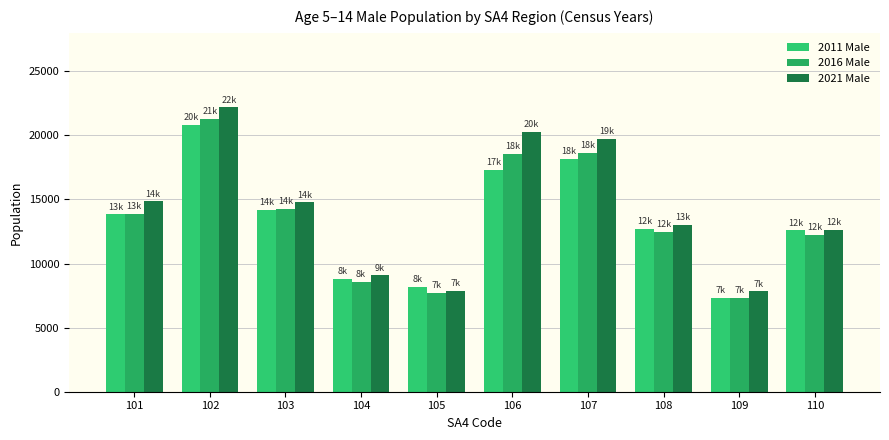

How many data points does each series have?

10